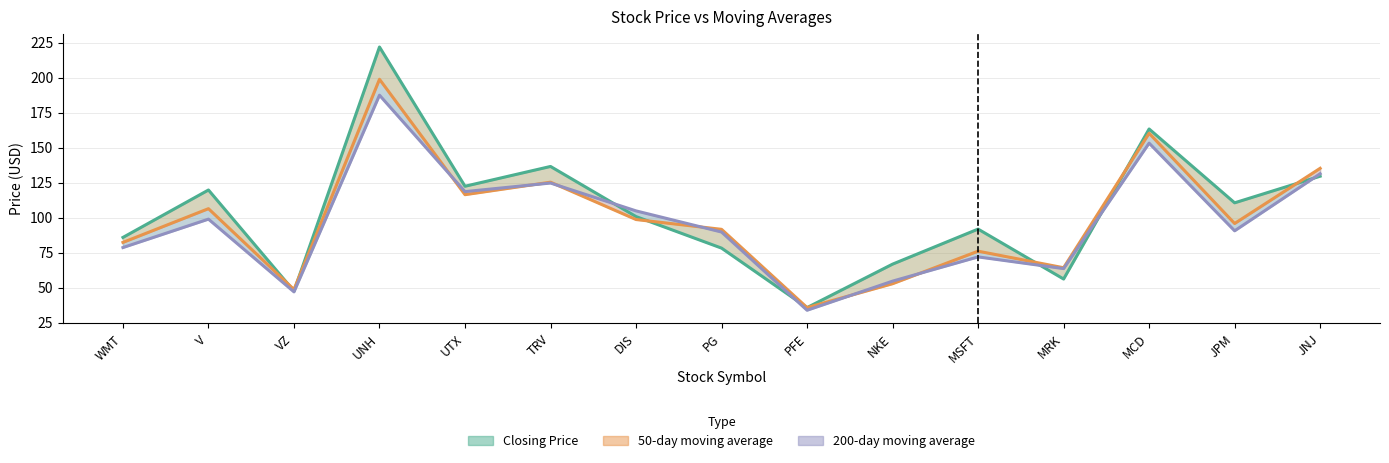

Is it true that Closing Price equals 85.9 at WMT?

True